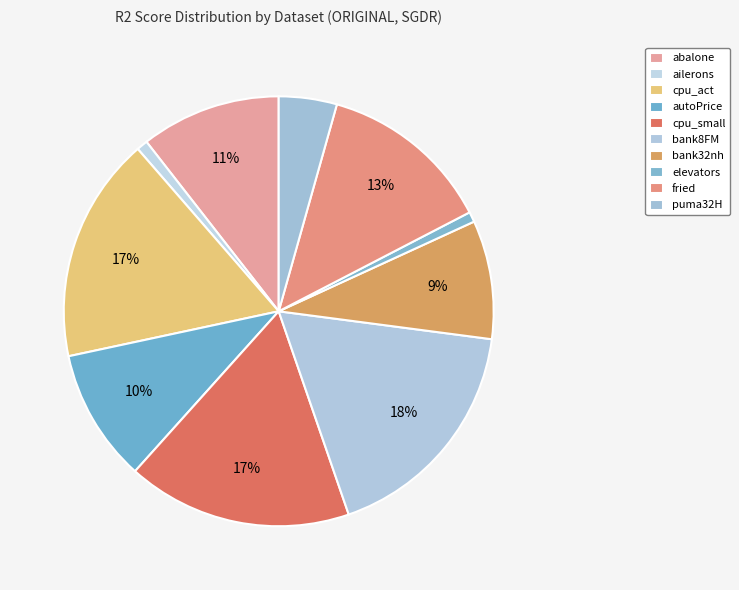

How many slices are in this pie chart?

10